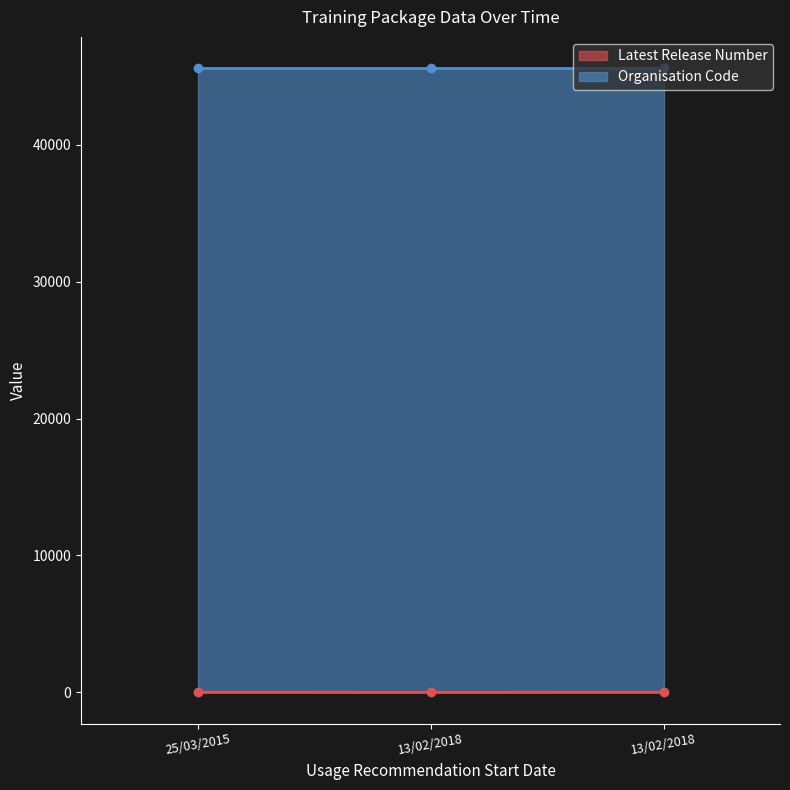

What is the label of the 2nd point from the left?

13/02/2018